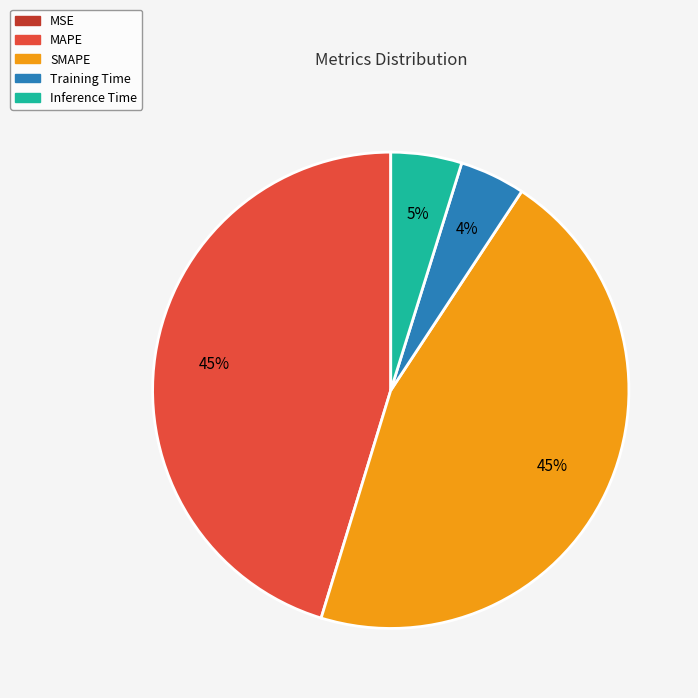

The Inference Time slice represents 10% of the pie. True or false?

False